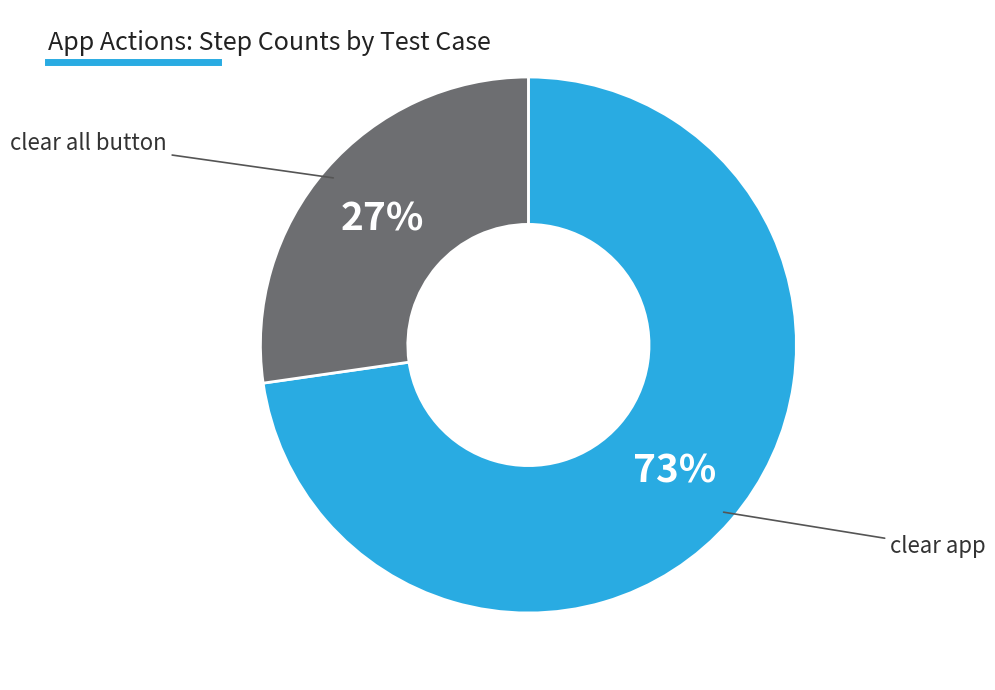

To the nearest percent, what is the average slice percentage?

50%